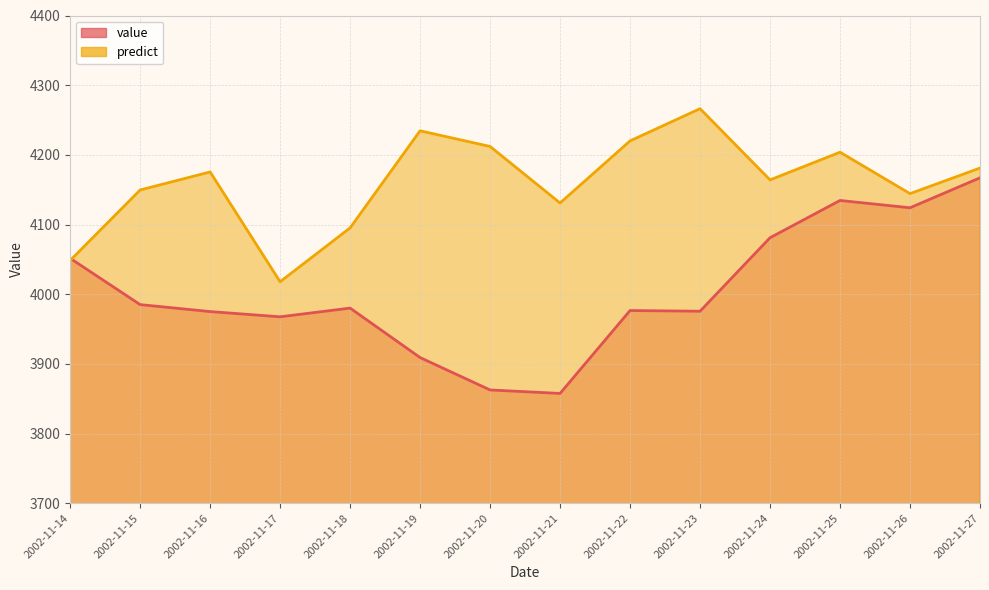

What is the approximate value of value_line at 2002-11-18?

3980.0